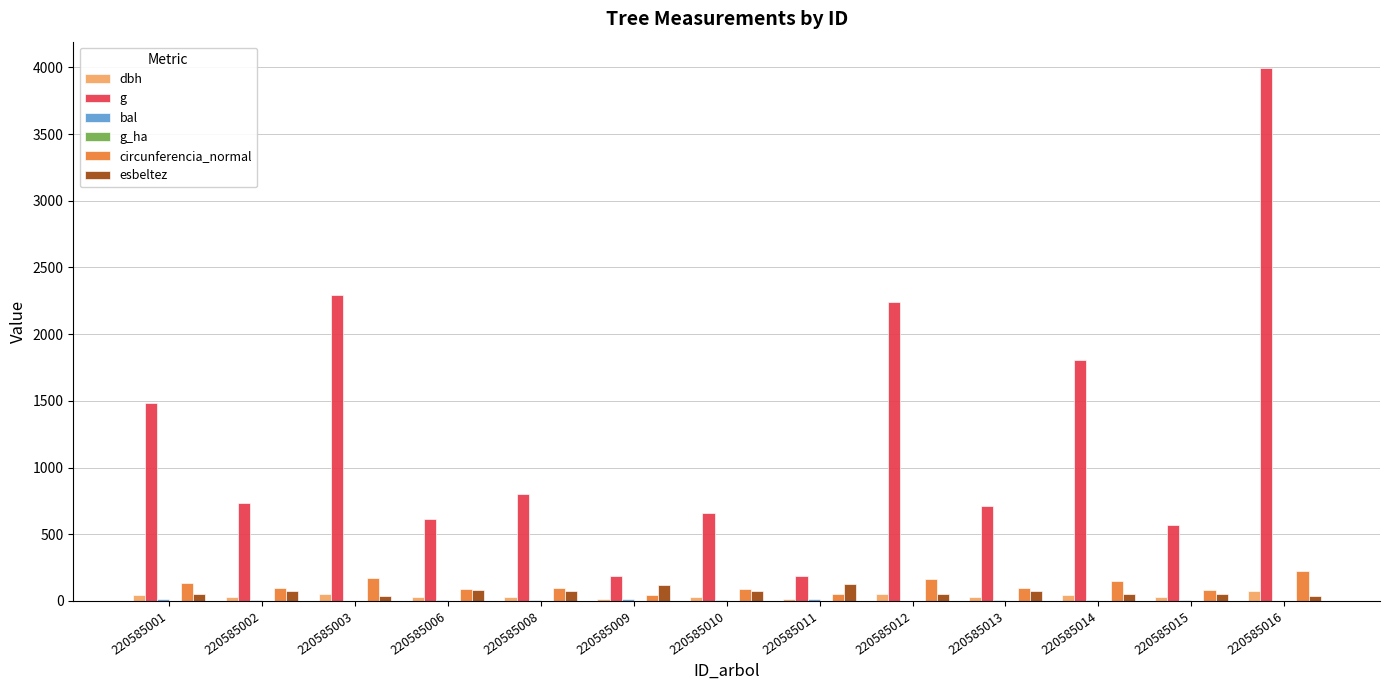

What is the average value of the g series?

1252.7